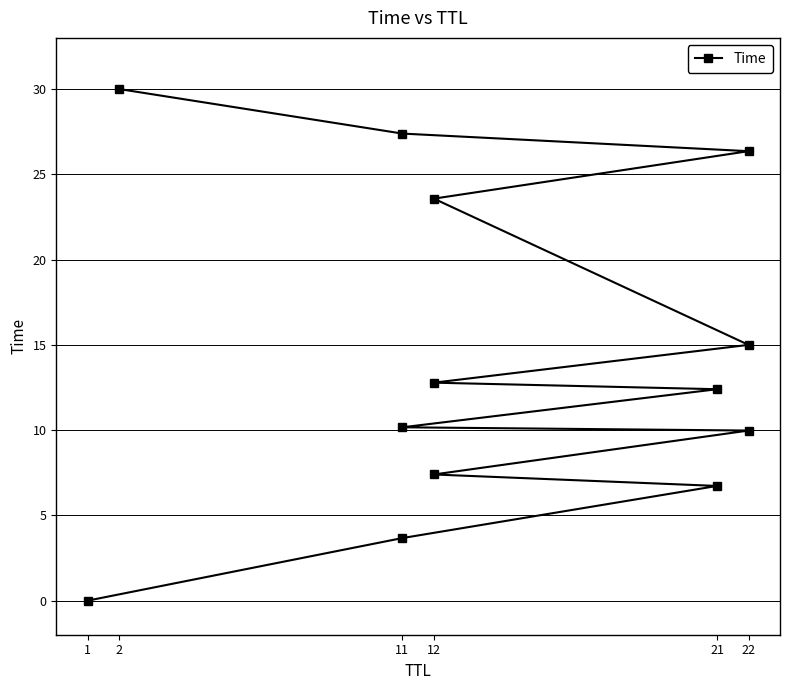

What is the label of the 1st point from the left?

1